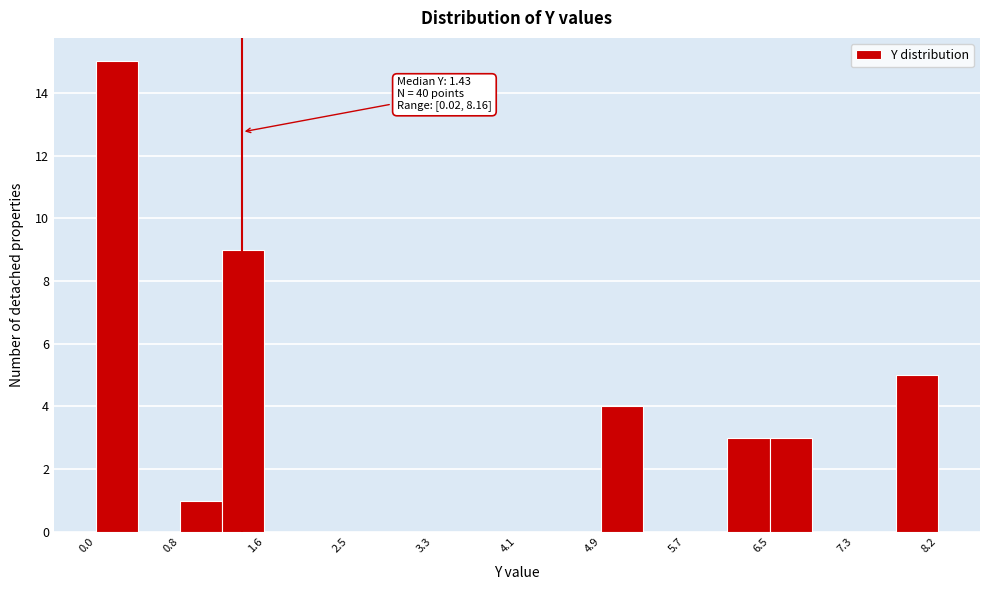

Over which range of the x-axis is the bar tallest?

0.0 to 0.4